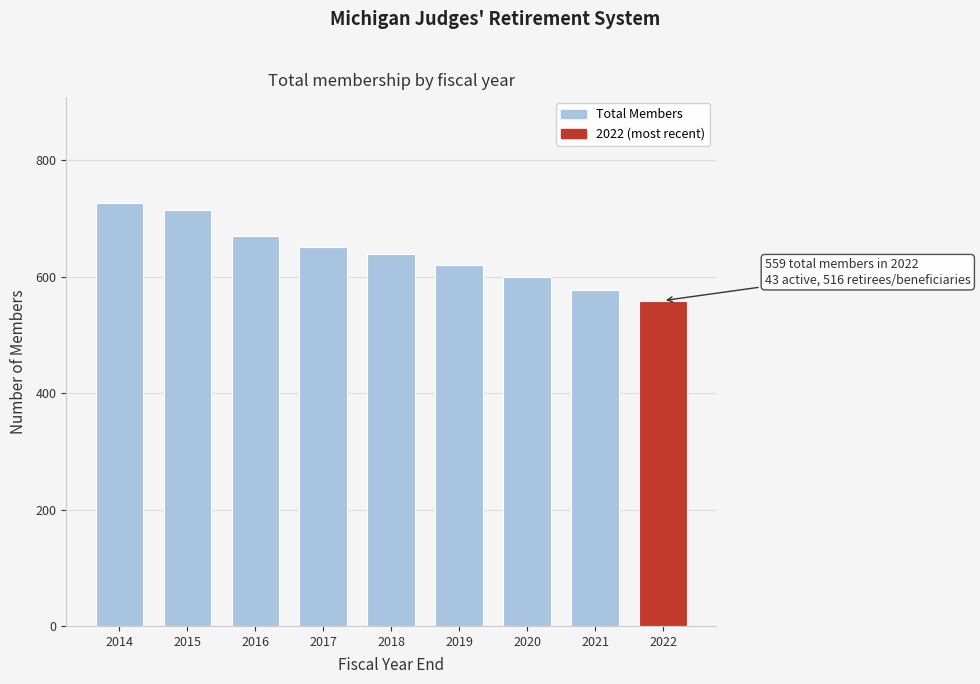

Reading right to left, list all the values displayed in this chart.

2022=559	2021=578	2020=599	2019=621	2018=639	2017=652	2016=670	2015=715	2014=727